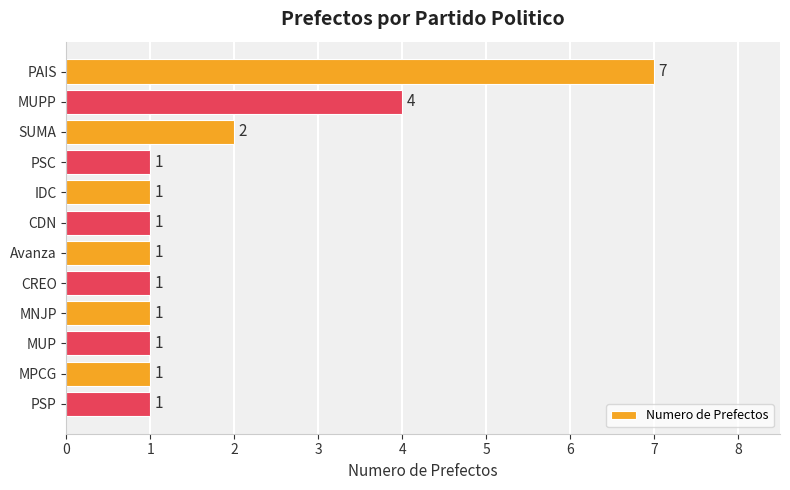

Reading top to bottom, what are all the values shown in this chart?

7	4	2	1	1	1	1	1	1	1	1	1